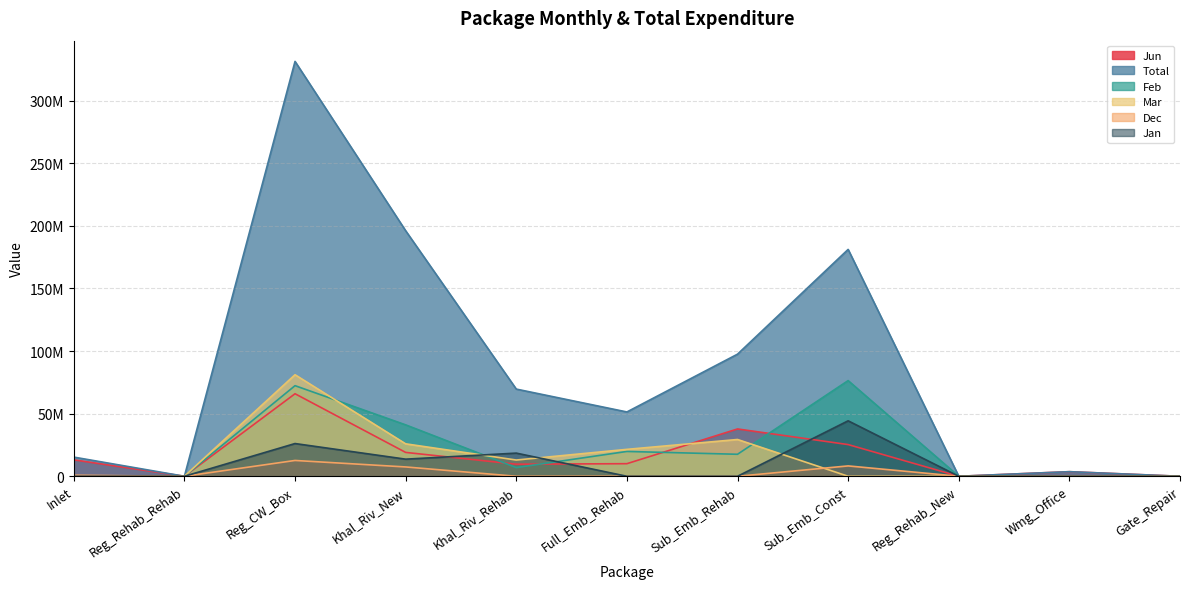

What is the total value across all series at Khal_Riv_New?

303230211.8